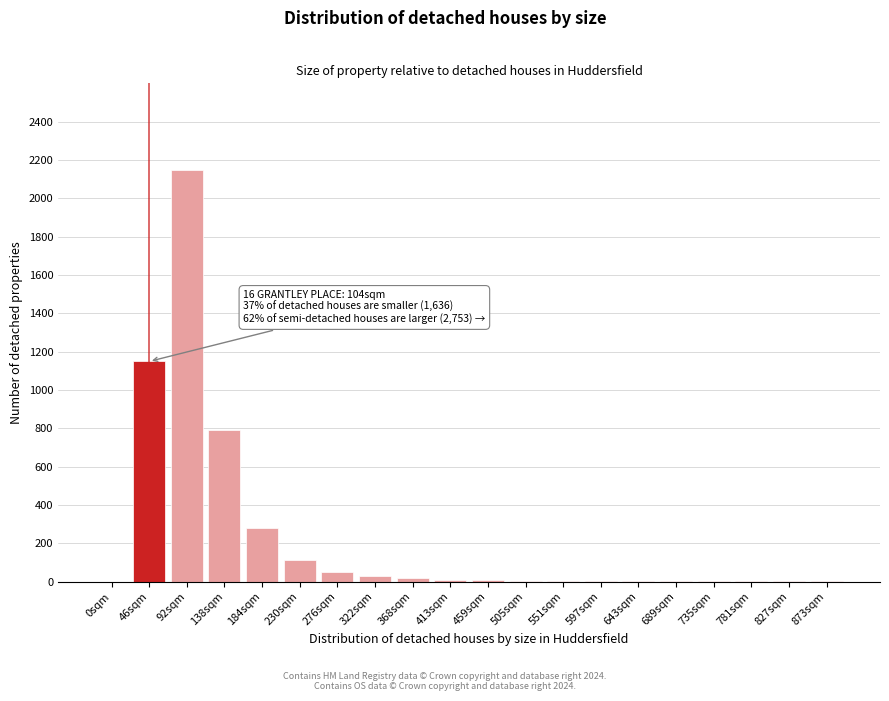

Which category has the highest value across all series?

92sqm